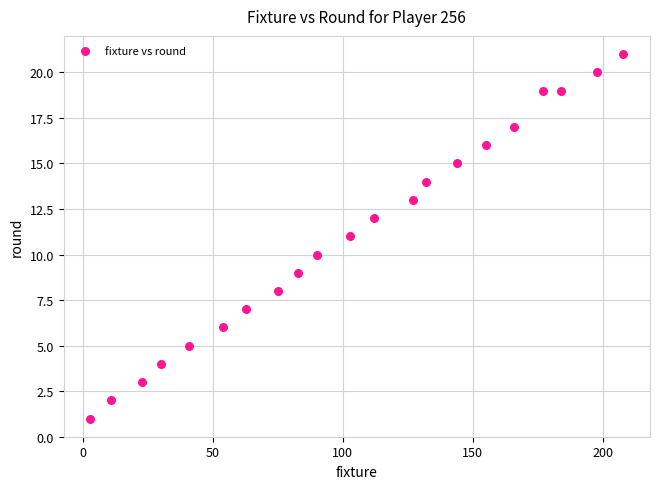

What is the range of Y values (max minus min)?

20